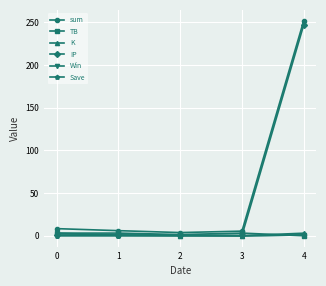

True or false: Win has more than 2 interior local peaks.

False